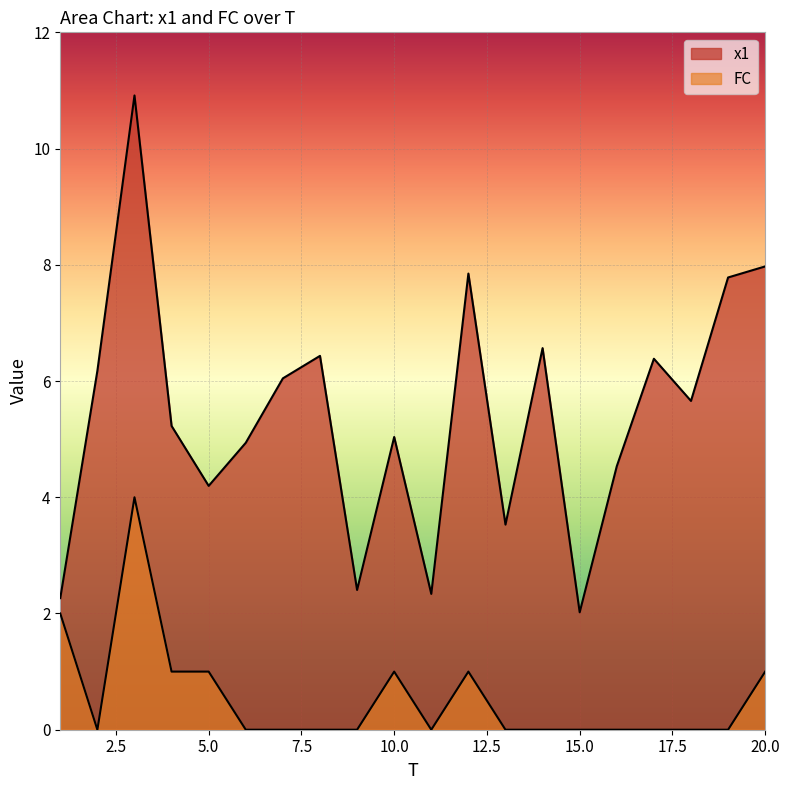

Which category has the highest value across all series?

3